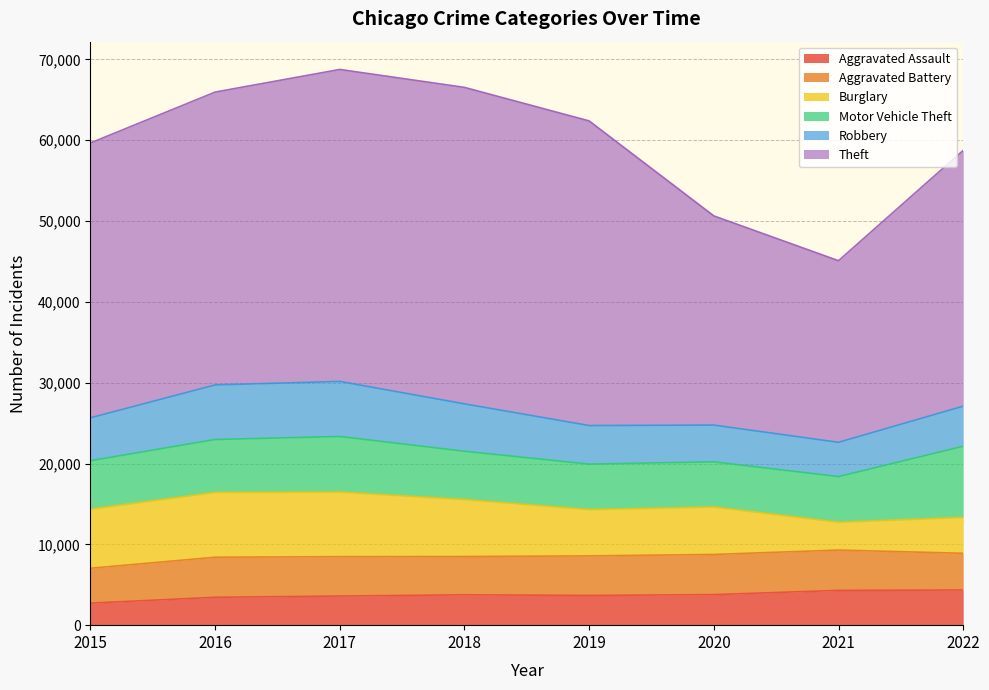

What is the difference between the Robbery values at 2016 and 2021?

2514